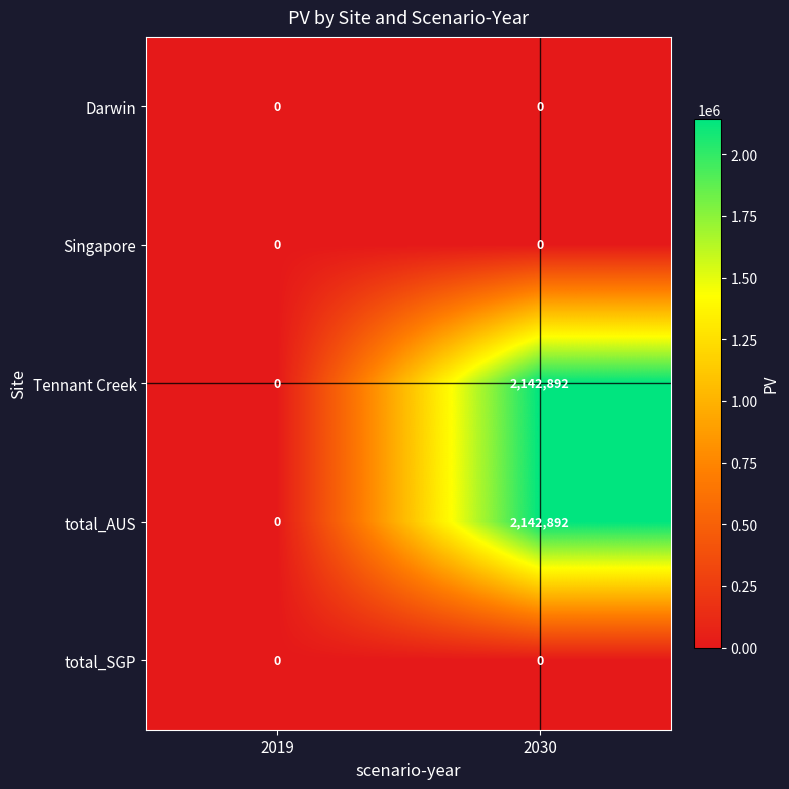

How many series are shown in this chart?

5